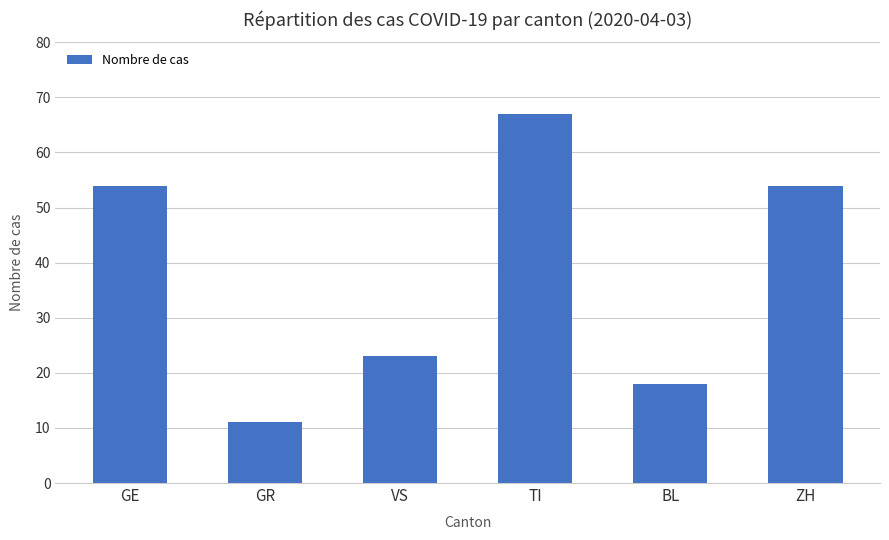

Which label corresponds to the smallest value in the chart?

GR